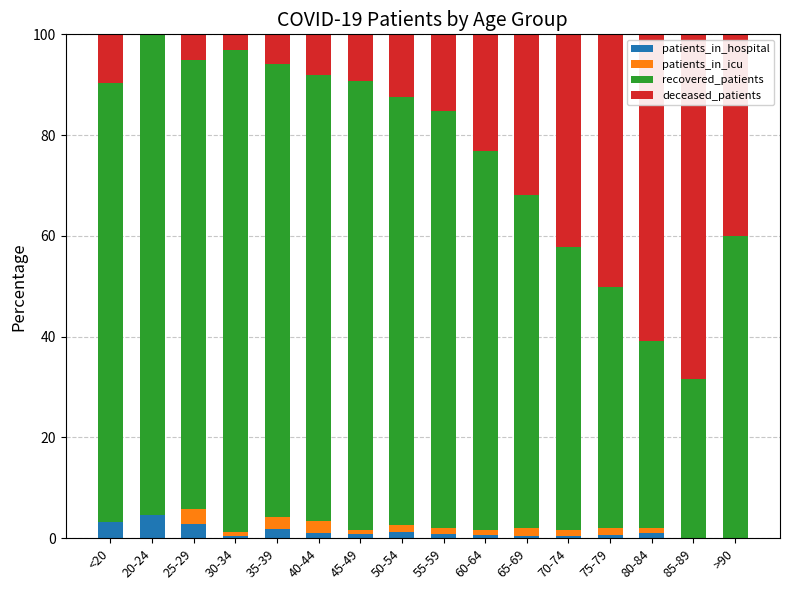

What is the total value across all series at 85-89?

100.0